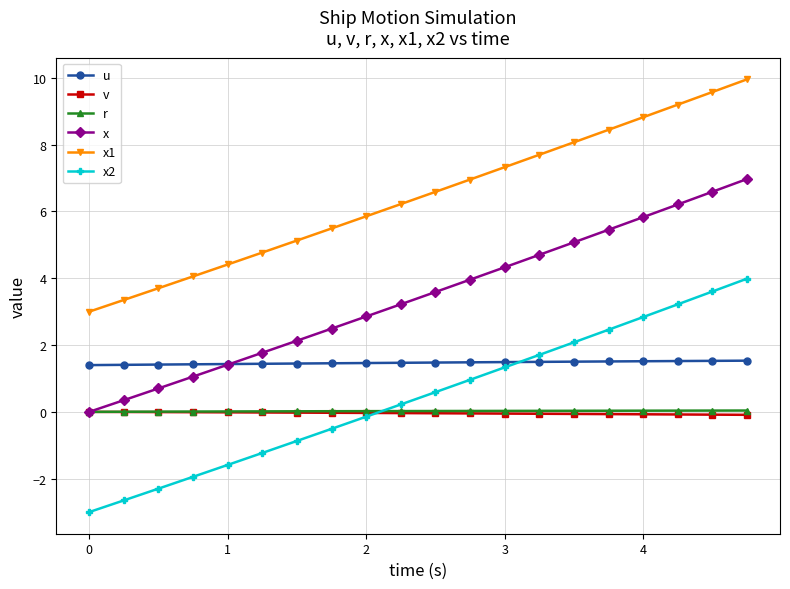

True or false: x2 has more than 1 points higher than both neighbors.

False